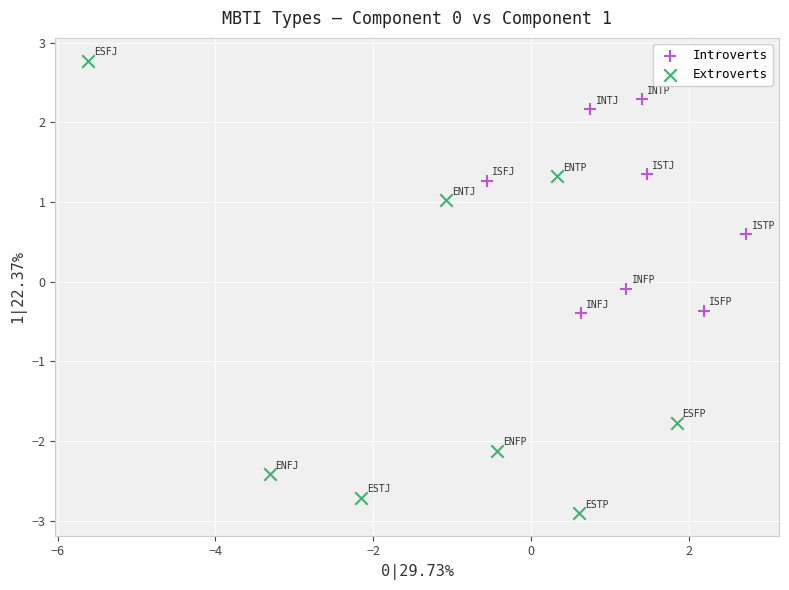

Which series has the widest spread of Y values?

Extroverts